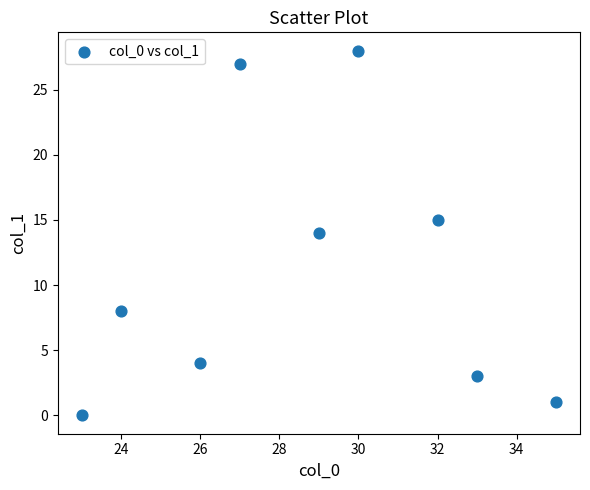

What is the range of X values (max minus min)?

12